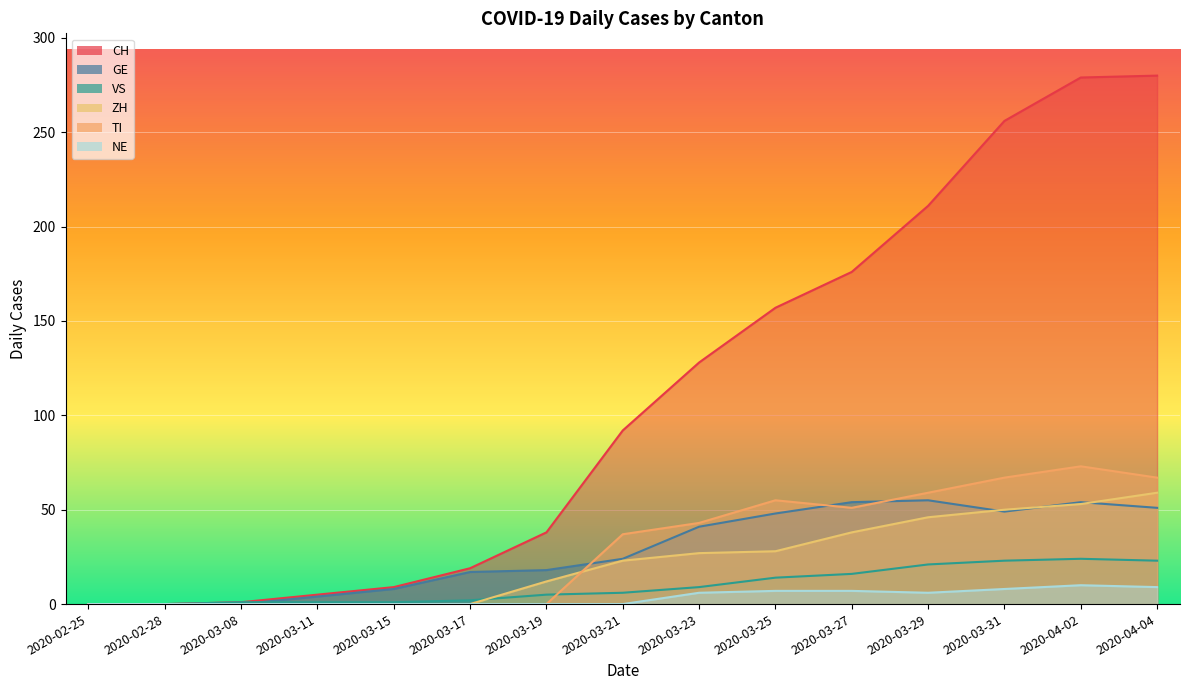

True or false: GE and CH intersect in this chart.

False